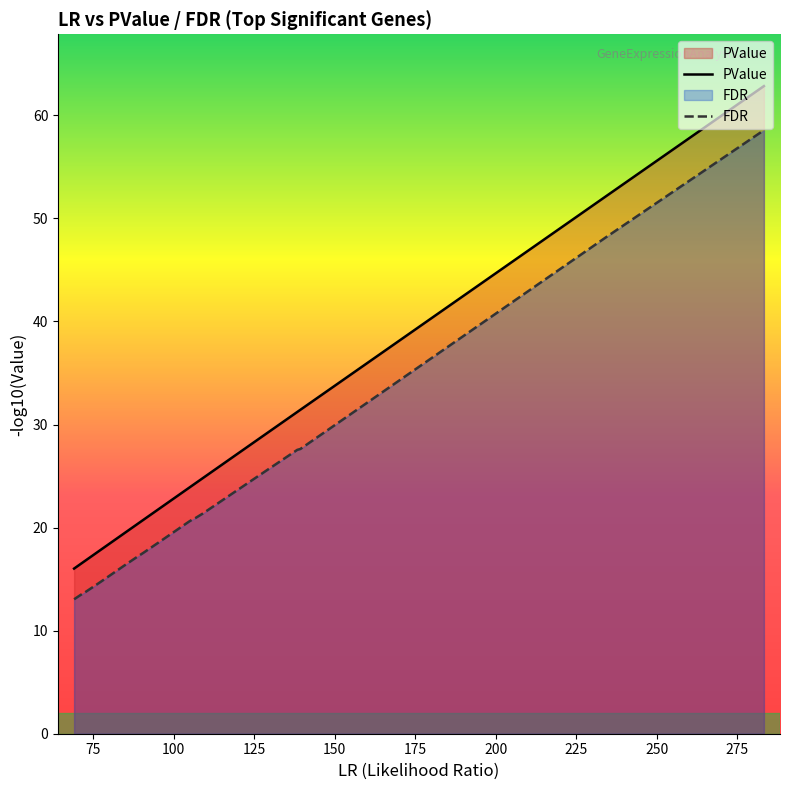

What is the minimum value for PValue?

16.0